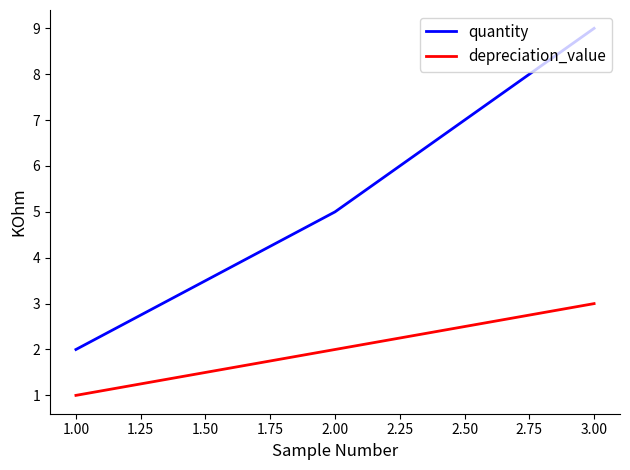

True or false: depreciation_value has a value of 0 at 1.00.

False